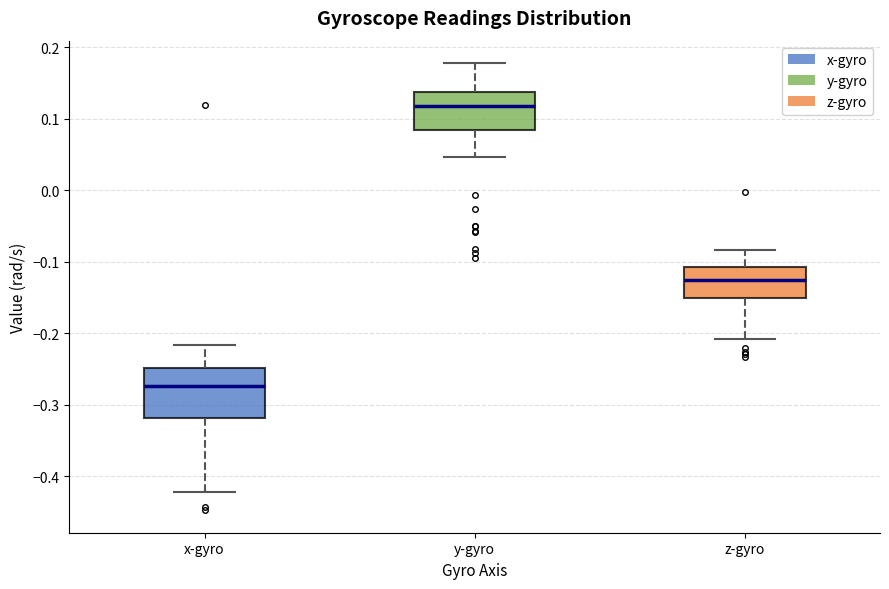

Reading left to right, transcribe this box plot: for each box, give where its median line is, the range the box spans, and where its two whiskers end, as read against the y-axis. The values are not printed on the chart, so give them approximately, as read against the axis.

x-gyro: median -0.27, box -0.32 to -0.25, whiskers -0.42 to -0.22
y-gyro: median 0.12, box 0.08 to 0.14, whiskers 0.05 to 0.18
z-gyro: median -0.13, box -0.15 to -0.11, whiskers -0.21 to -0.08